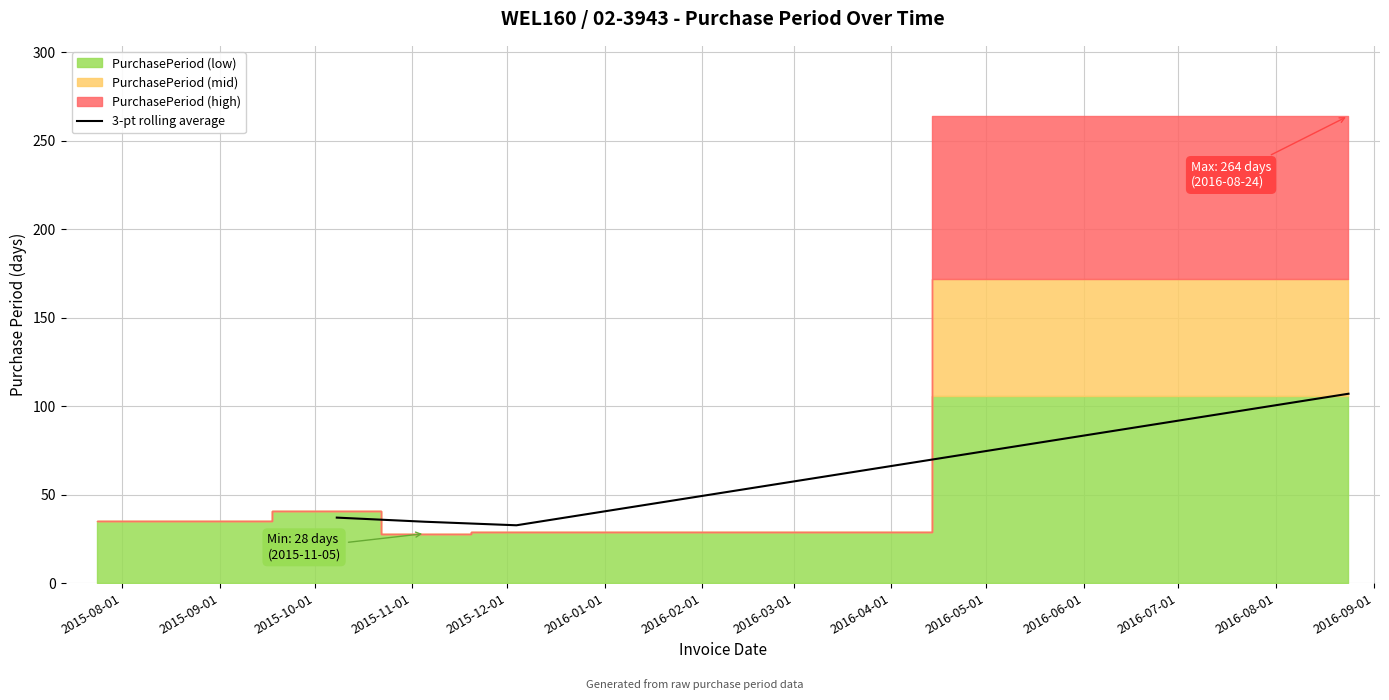

Reading left to right, list all the values displayed in this chart.

37.0	34.7	32.7	107.0